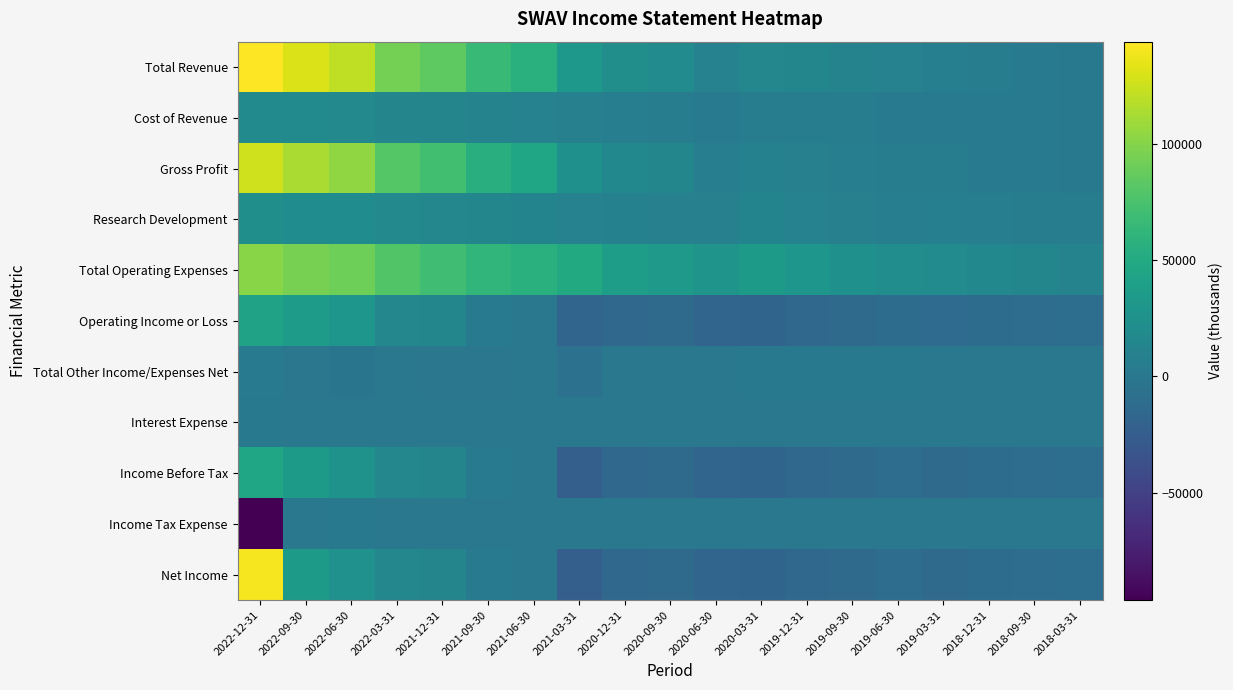

What is the smallest value displayed?

-96300